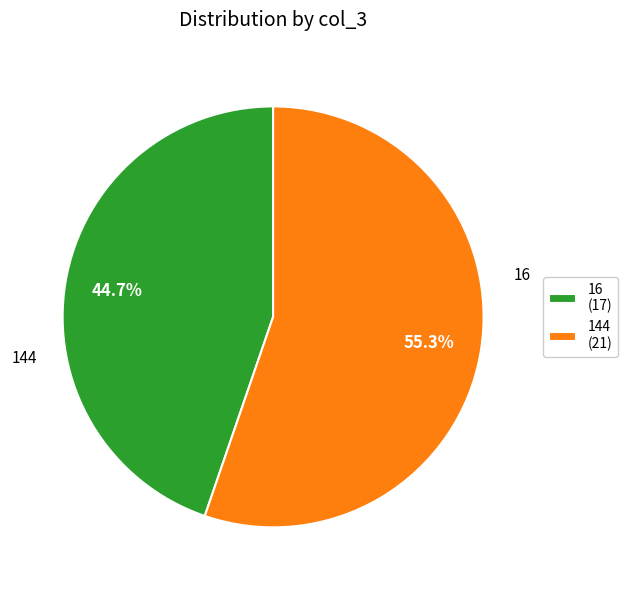

What is the smallest slice in the pie chart?

16 (17)